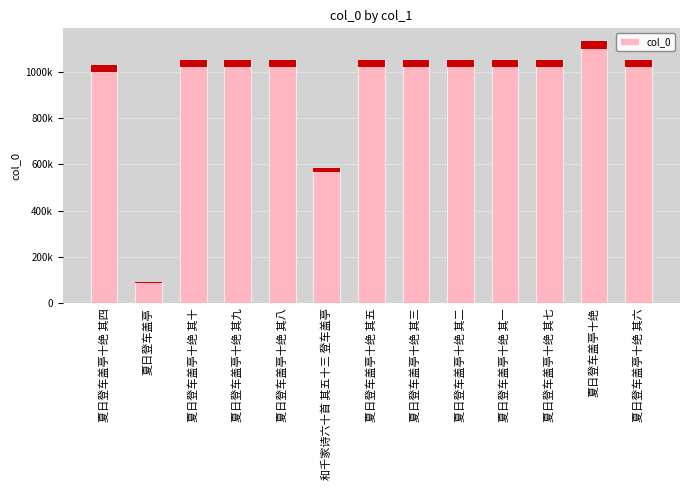

At which label is the value closest to 611525?

和千家诗六十首 其五十三 登车盖亭